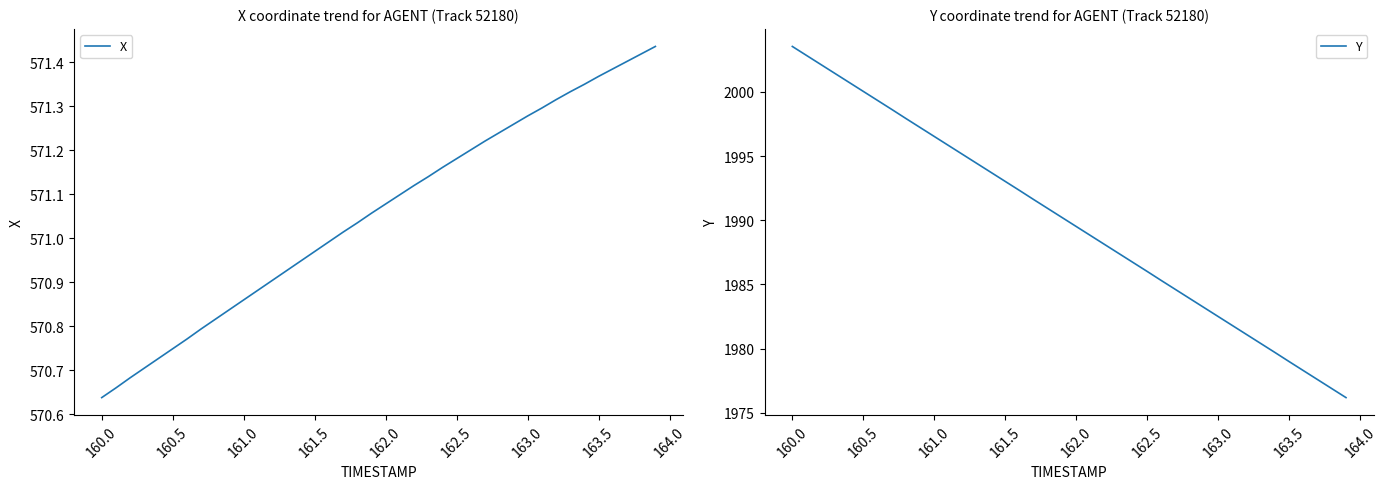

What is the maximum value for Y?

2003.5